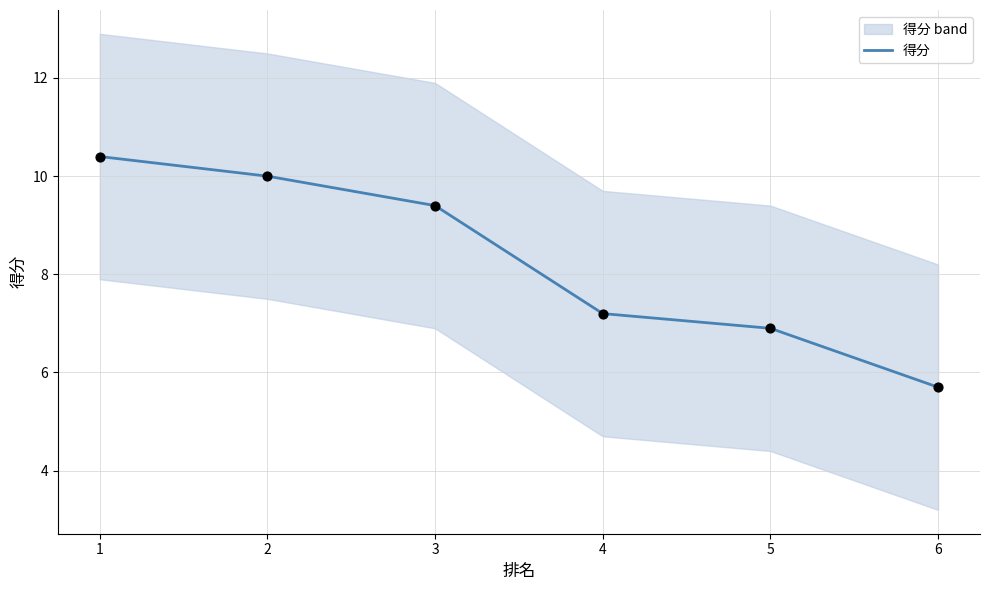

What is the change in value from 3 to 4?

-2.2